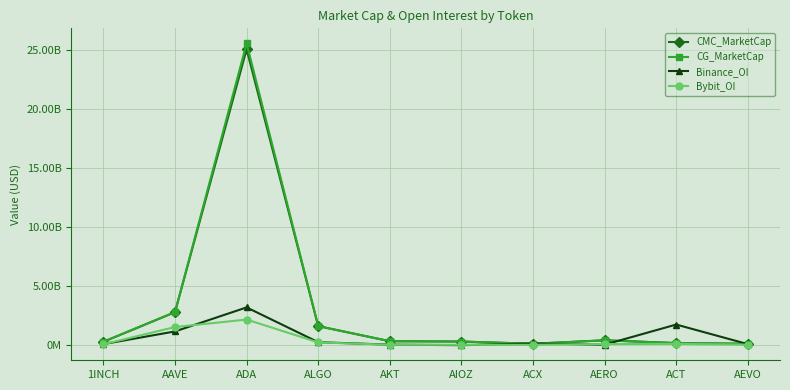

Which series changed the most between AAVE and AIOZ?

CG_MarketCap